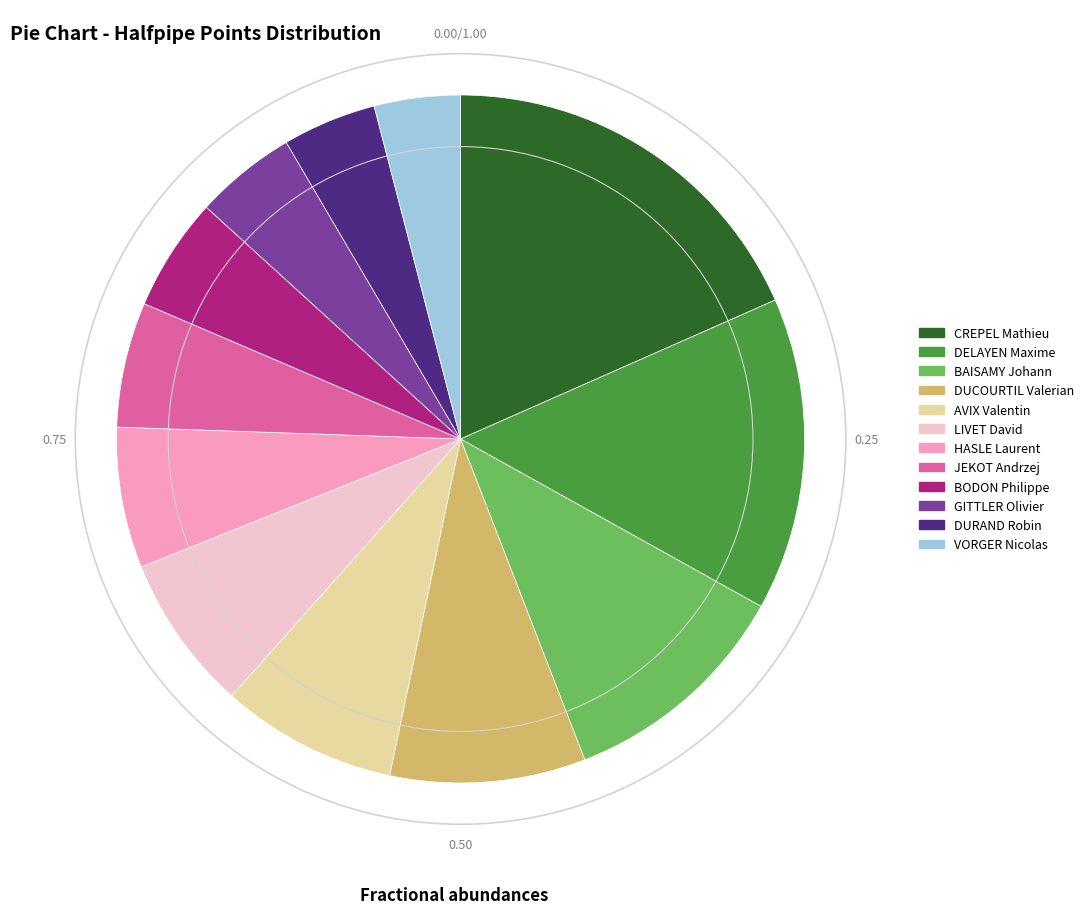

Which slice is the largest?

CREPEL Mathieu